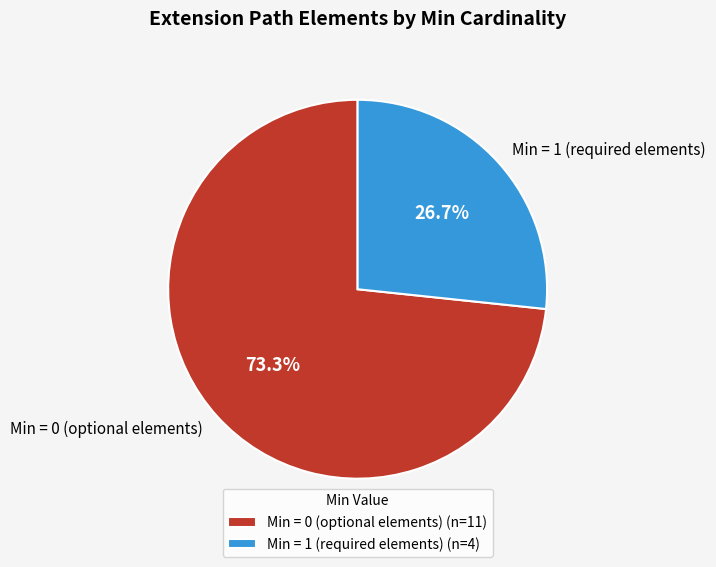

How much of the chart is everything except Min = 0 (optional elements)?

26.7%